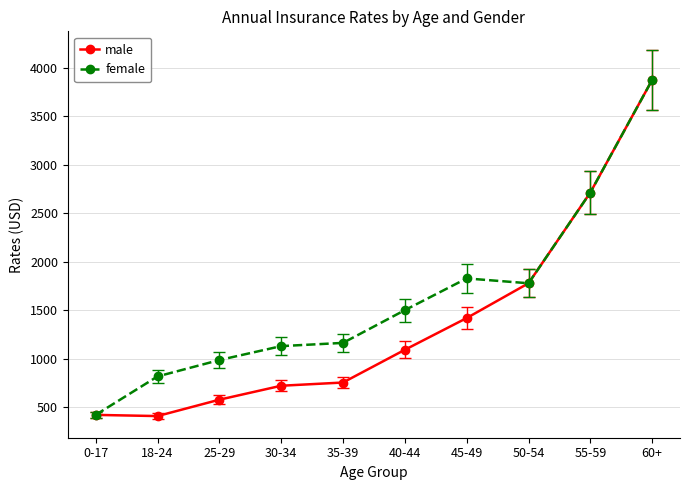

At which category does the chart reach its peak across all series?

60+